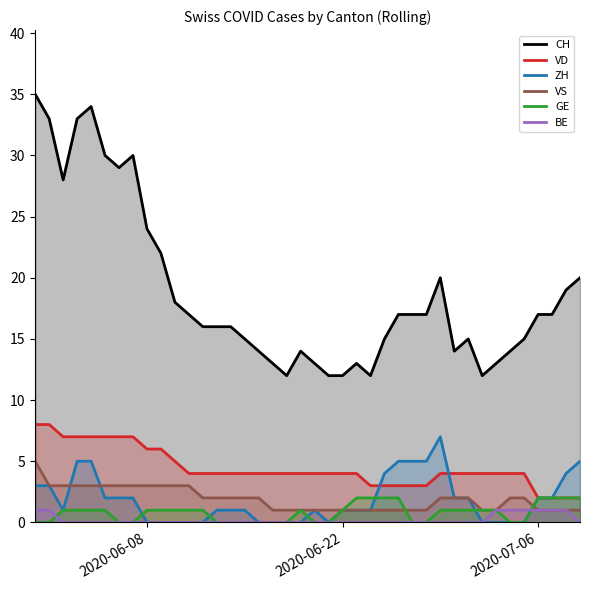

Which series has the widest spread of values?

CH